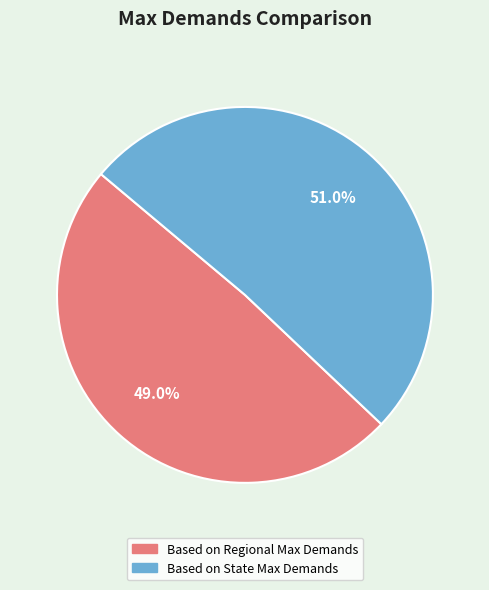

Does Based on State Max Demands account for over 50% of the chart?

Yes